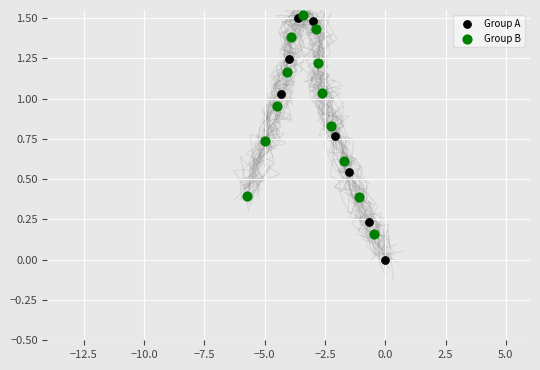

Which series contains the lowest Y value?

Group A